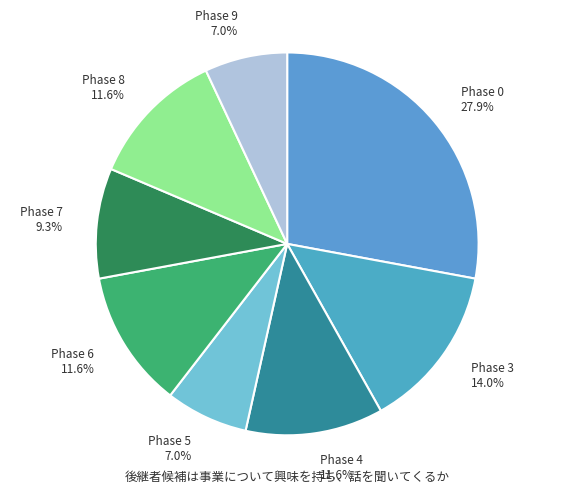

Which category has the biggest portion of the pie?

Phase 0 27.9%